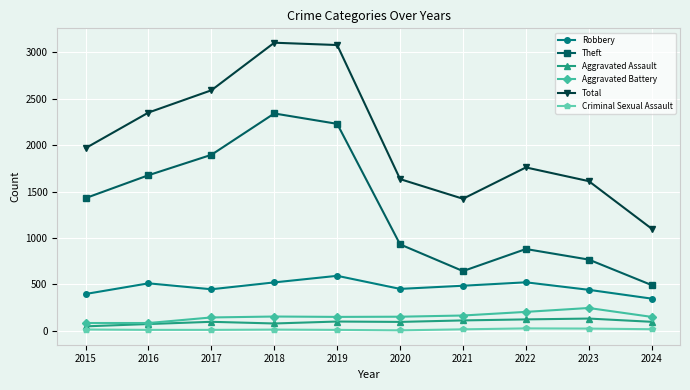

At which label is Theft closest to 1416?

2015